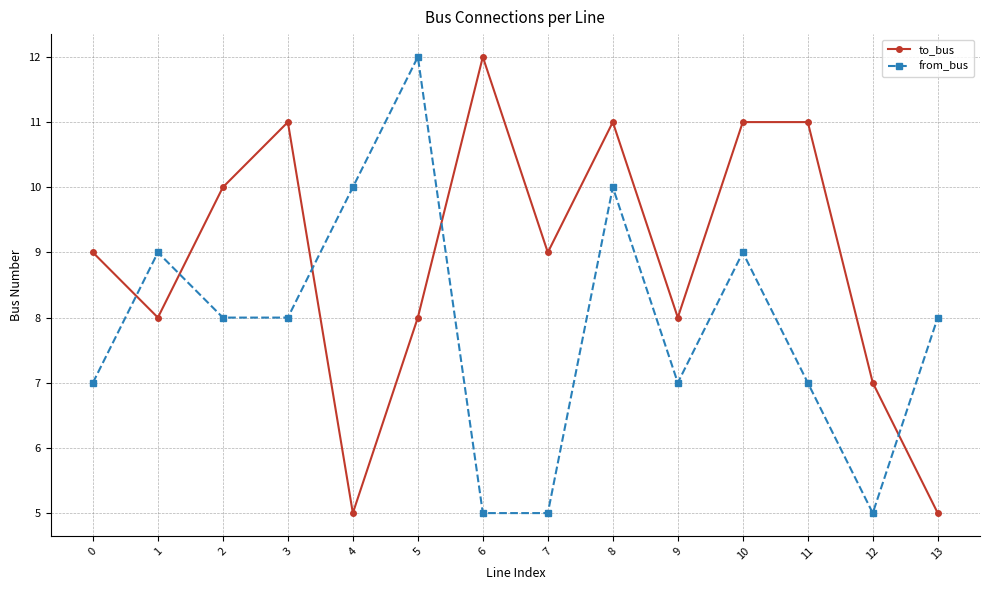

What is the greatest value displayed?

12